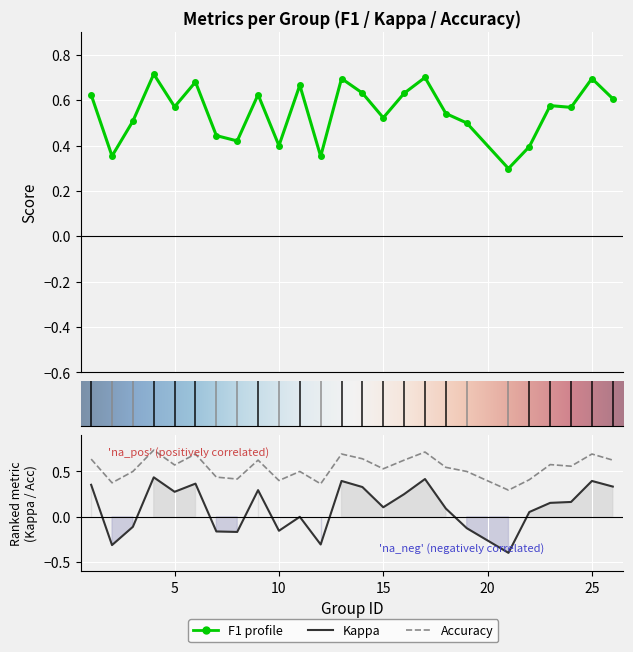

Reading left to right, extract all data points from this chart.

f1: 1=0.6	2=0.4	3=0.5	4=0.7	5=0.6	6=0.7	7=0.4	8=0.4	9=0.6	10=0.4	11=0.7	12=0.4	13=0.7	14=0.6	15=0.5	16=0.6	17=0.7	18=0.5	19=0.5	21=0.3	22=0.4	23=0.6	24=0.6	25=0.7	26=0.6
kappa: 1=0.4	2=-0.3	3=-0.1	4=0.4	5=0.3	6=0.4	7=-0.2	8=-0.2	9=0.3	10=-0.2	11=0.0	12=-0.3	13=0.4	14=0.3	15=0.1	16=0.2	17=0.4	18=0.1	19=-0.1	21=-0.4	22=0.1	23=0.2	24=0.2	25=0.4	26=0.3
accuracy: 1=0.6	2=0.4	3=0.5	4=0.7	5=0.6	6=0.7	7=0.4	8=0.4	9=0.6	10=0.4	11=0.5	12=0.4	13=0.7	14=0.6	15=0.5	16=0.6	17=0.7	18=0.5	19=0.5	21=0.3	22=0.4	23=0.6	24=0.6	25=0.7	26=0.6